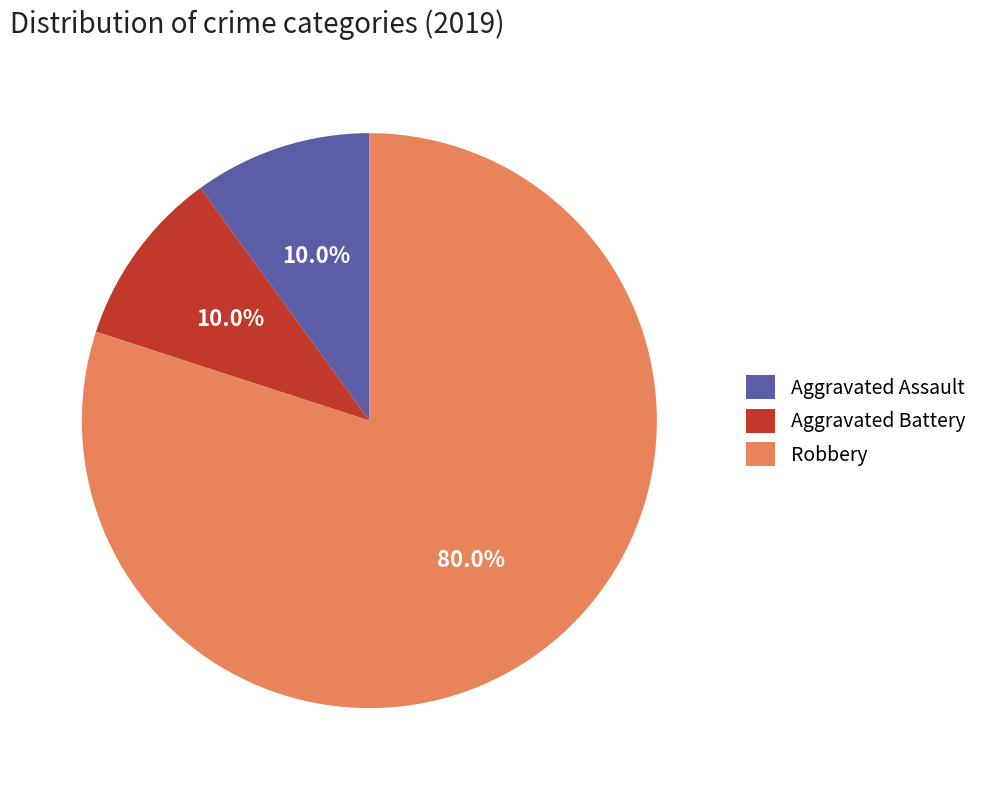

What percentage is the Robbery slice, to the nearest percent?

80%